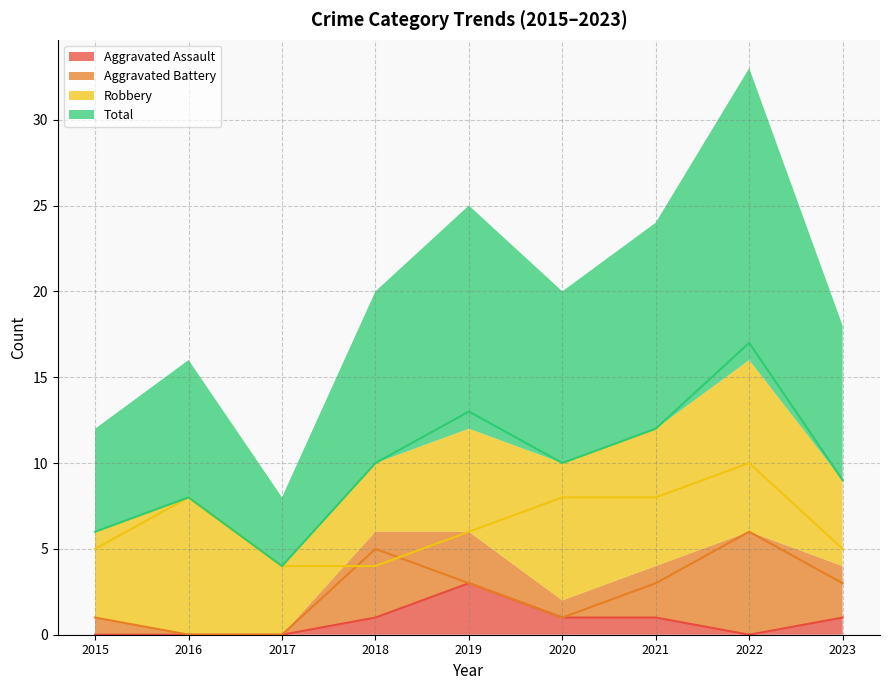

What is the greatest value displayed?

17